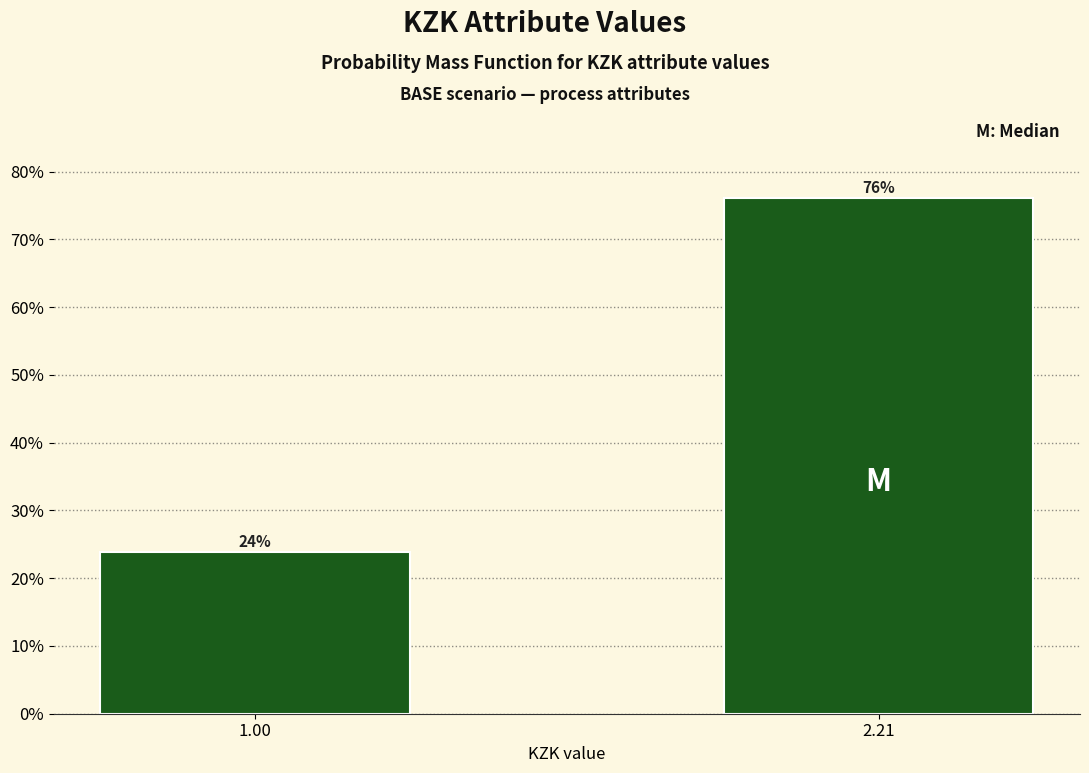

What is the minimum value shown in the chart?

23.9